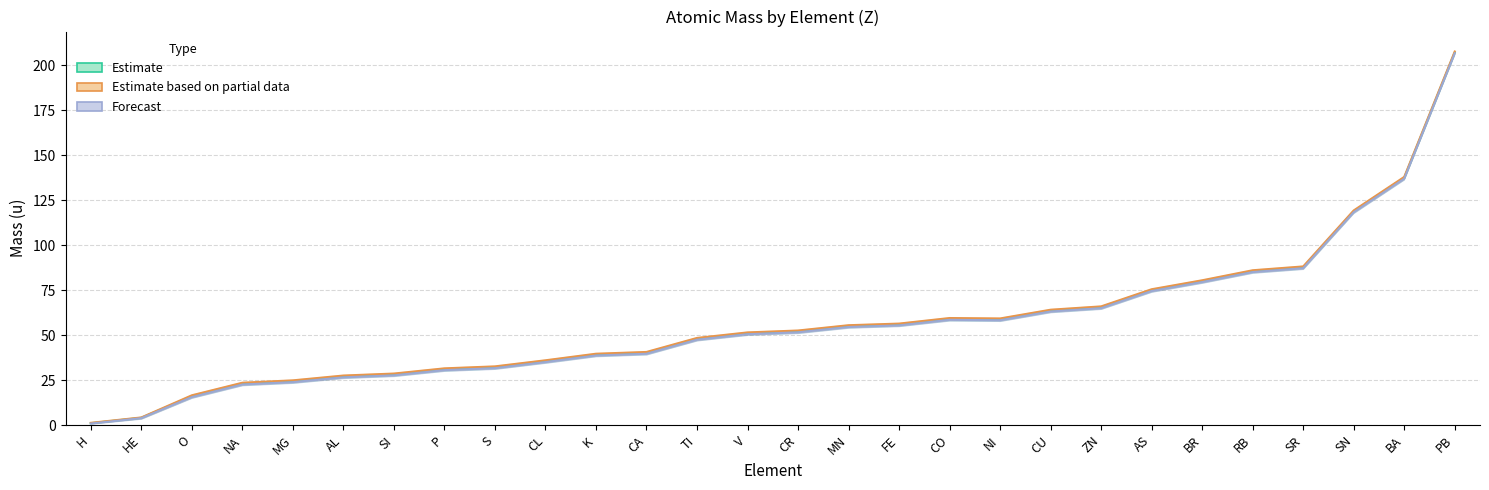

Is it true that Forecast equals 82.0 at CR?

False